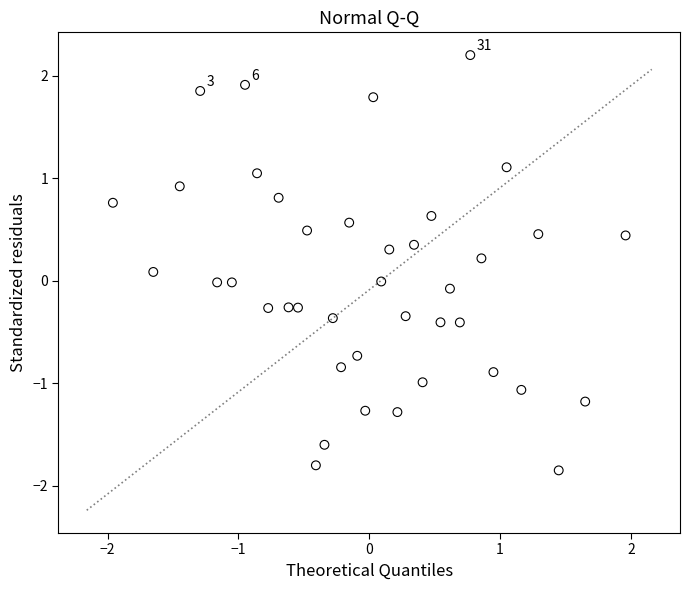

What is the range of X values (max minus min)?

3.9